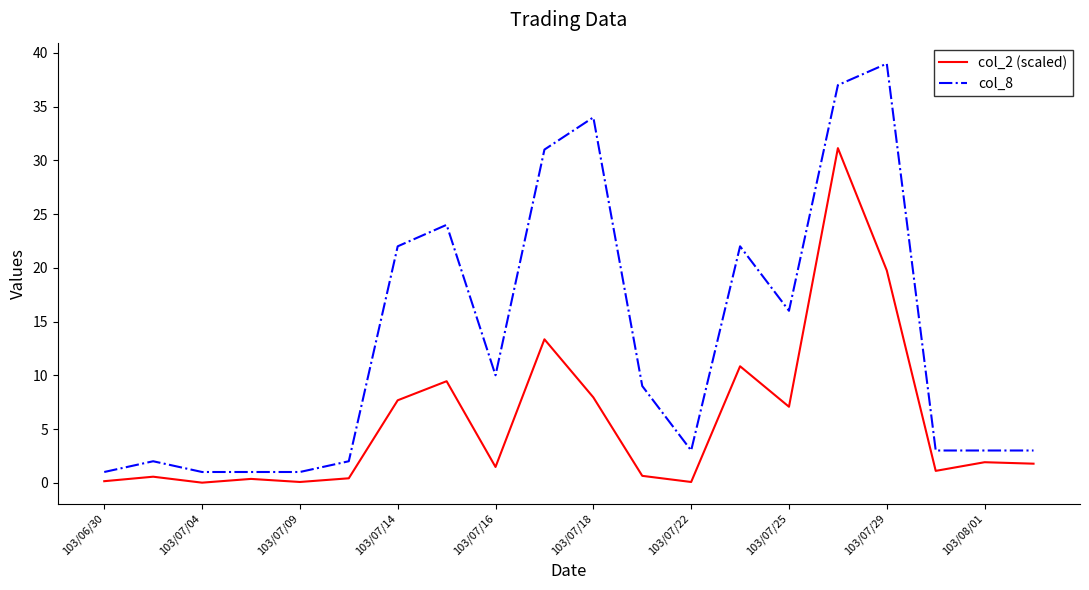

What is the minimum value for col_8?

1.0